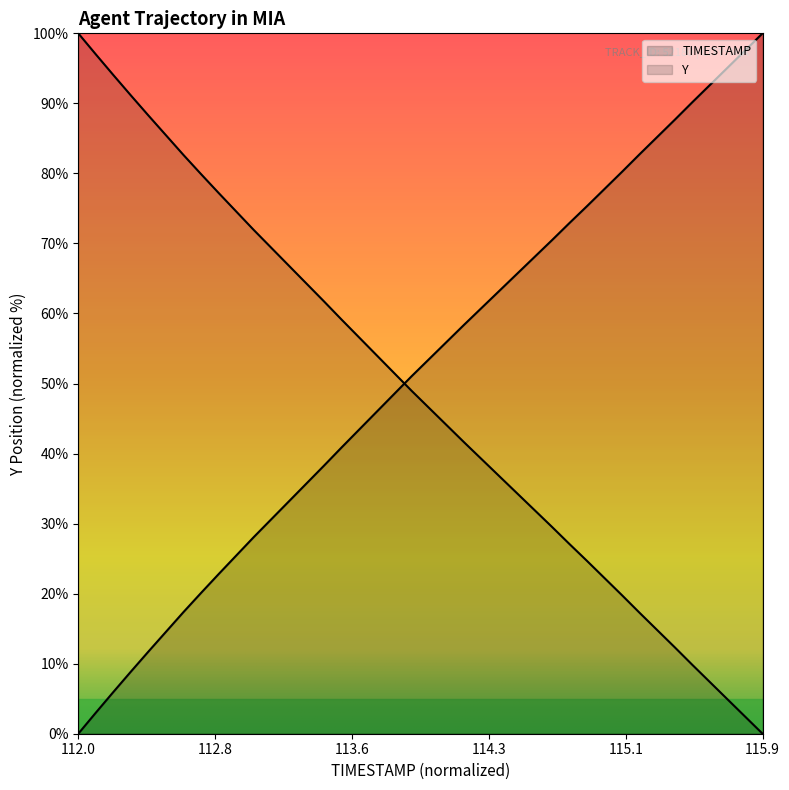

True or false: Y has a value of 34.6 at 115.0.

False